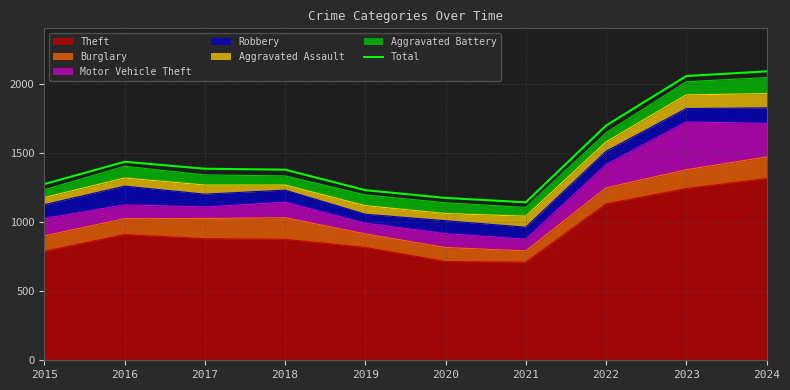

The value at 2021 is 1142. True or false?

True